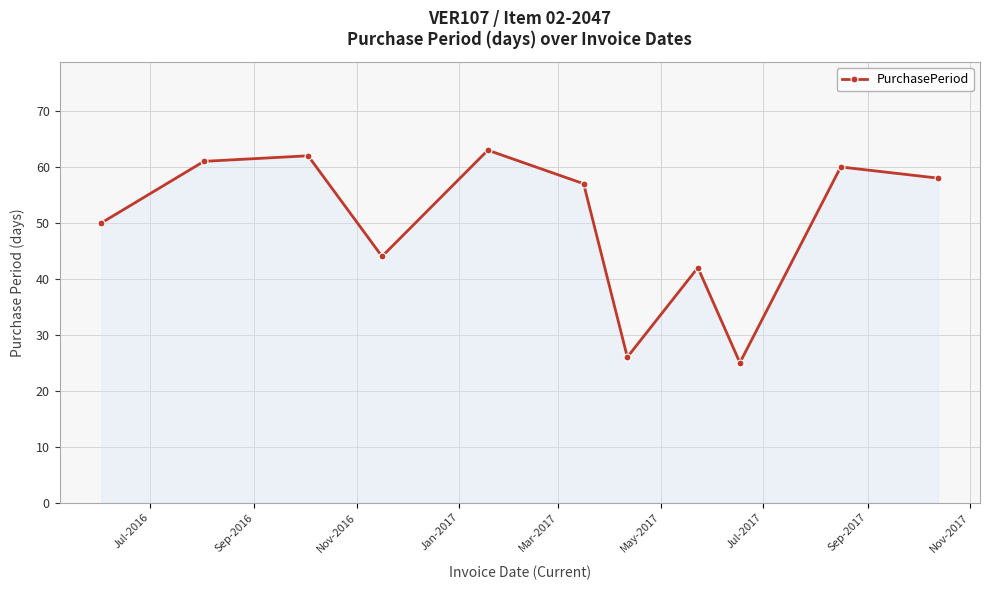

What is the minimum value shown in the chart?

25